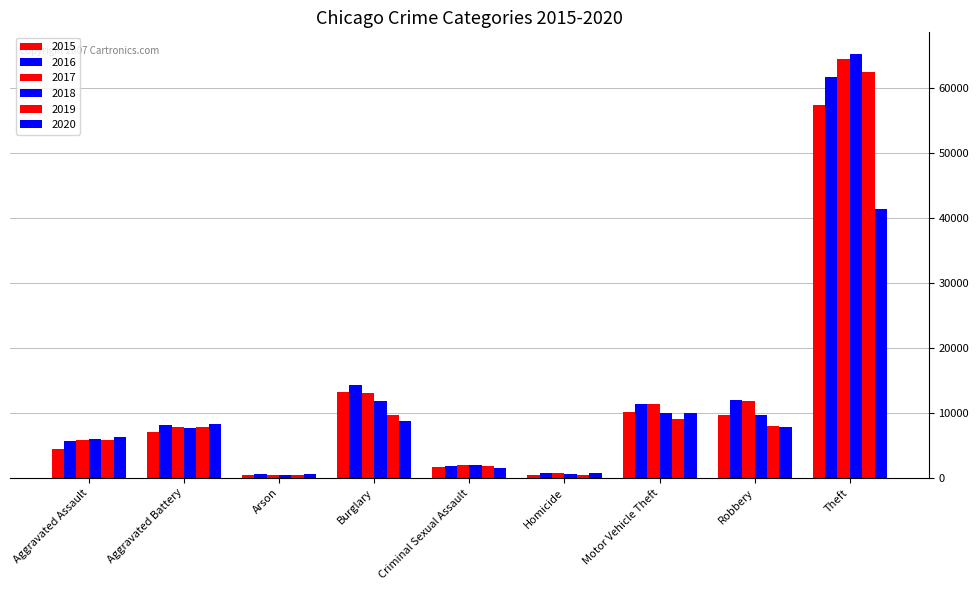

Is it true that 2019 equals 28625 at Theft?

False